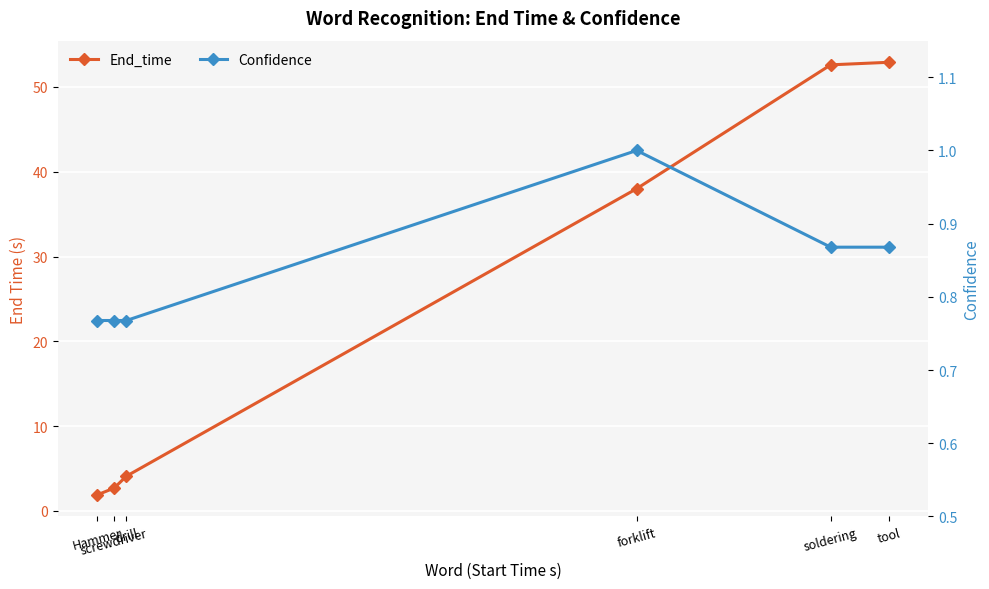

The value of End_time at Hammer is 2.9. True or false?

False